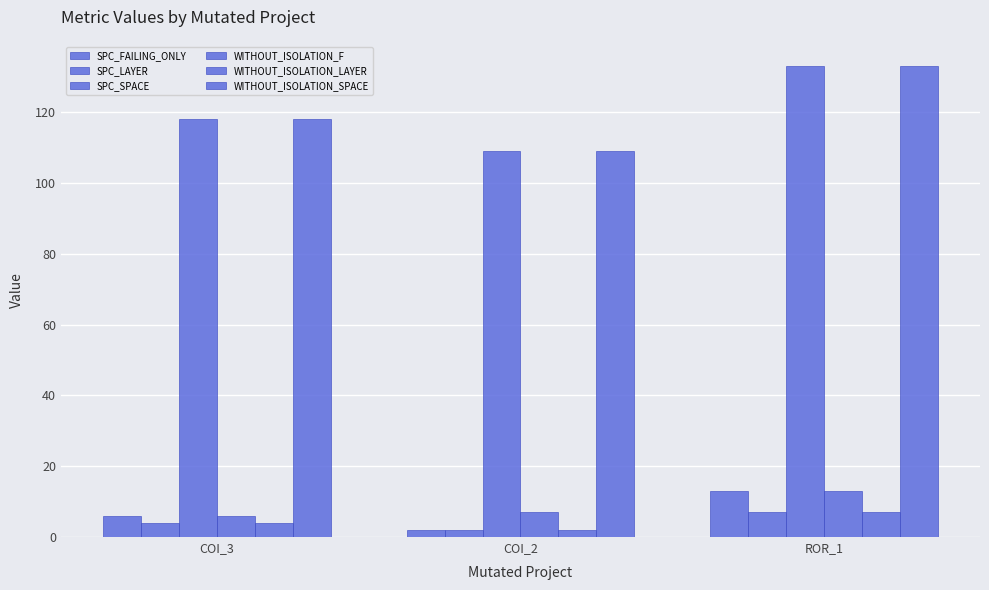

The value of WITHOUT_ISOLATION_SPACE at ROR_1 is 133. True or false?

True